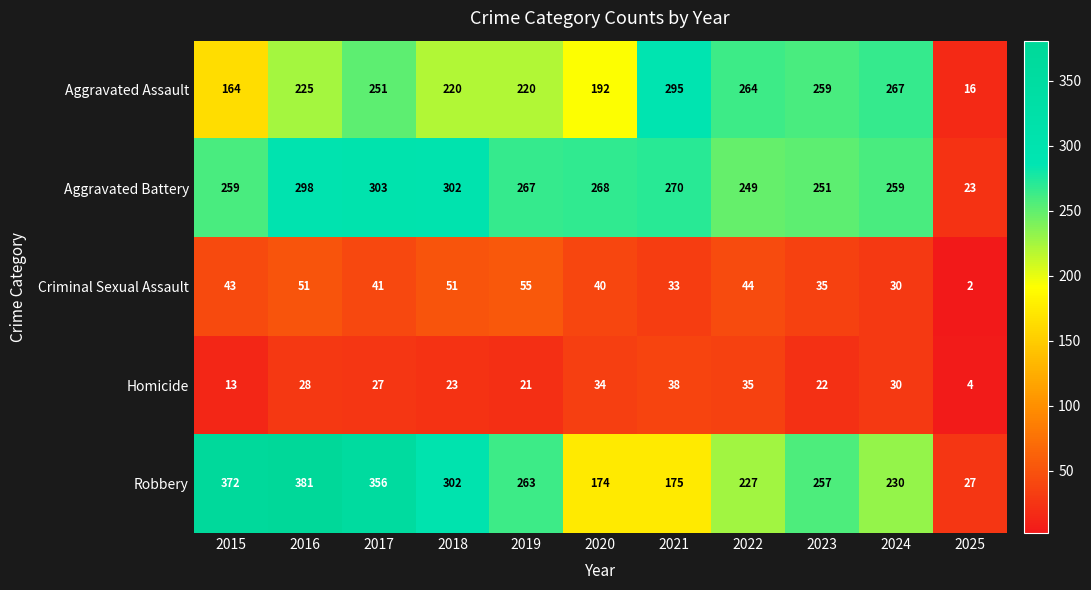

What is the sum of all Homicide values?

275